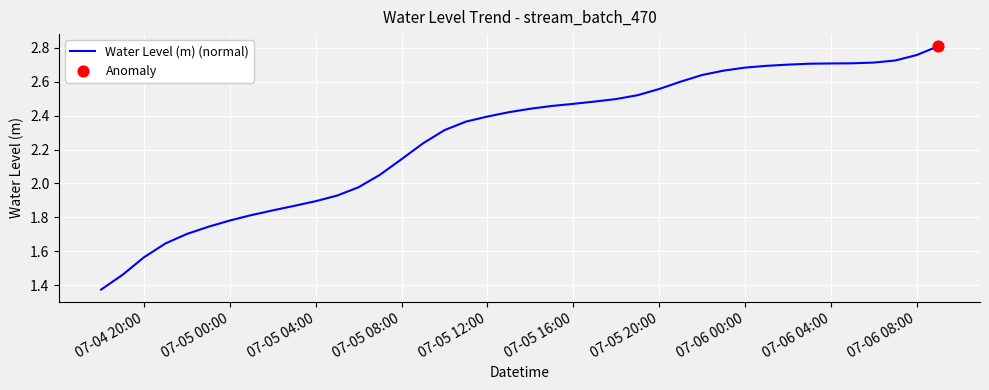

Does the chart have visible grid lines?

Yes